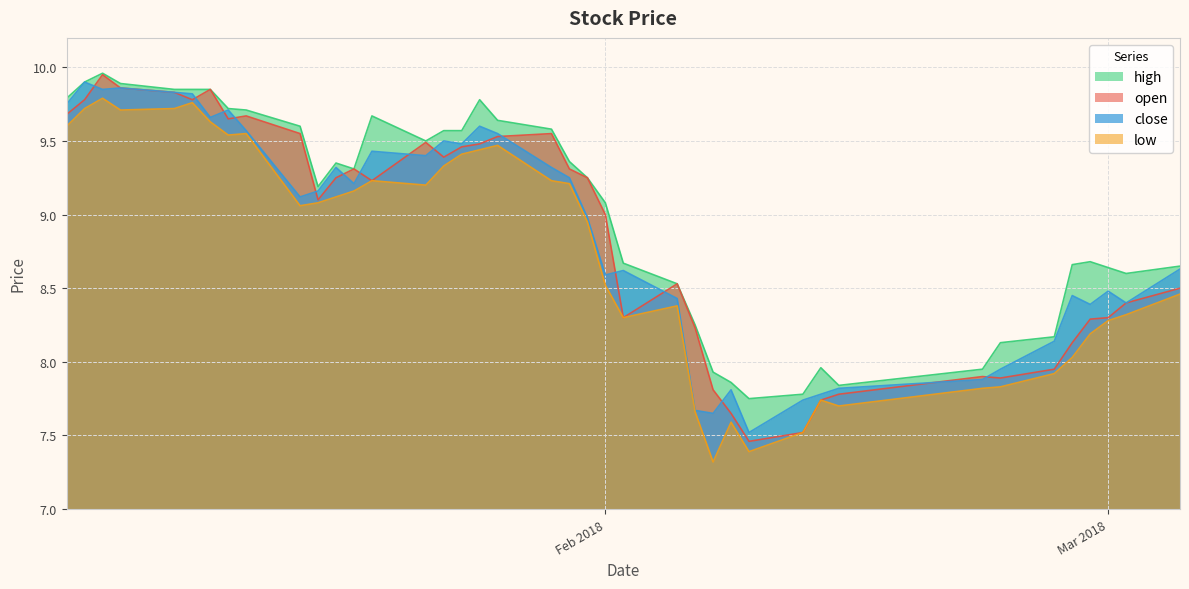

True or false: high and low cross at least once.

False